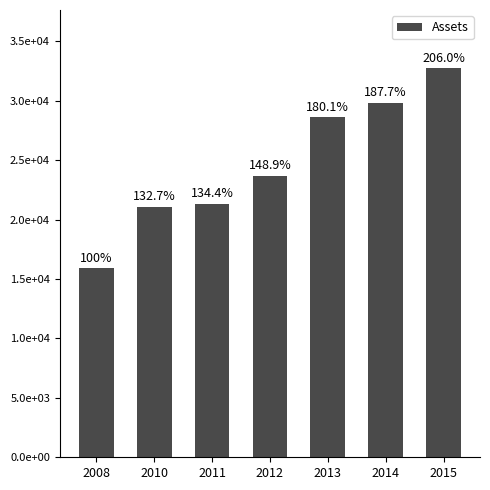

Rank the categories by value from lowest to highest.

2008, 2010, 2011, 2012, 2013, 2014, 2015